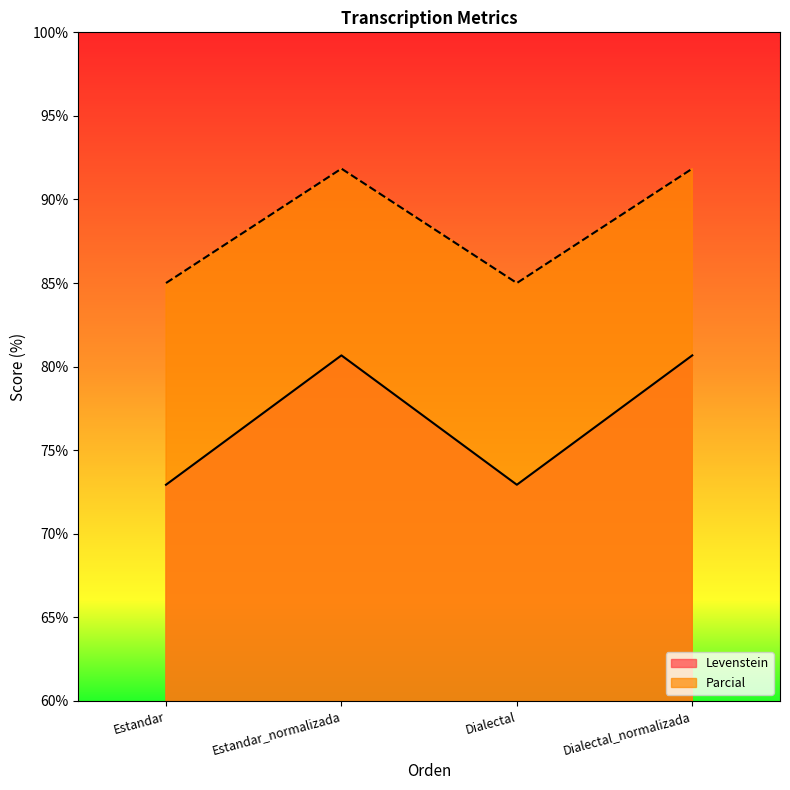

At Estandar, list the series in order from largest to smallest.

Parcial, Levenstein